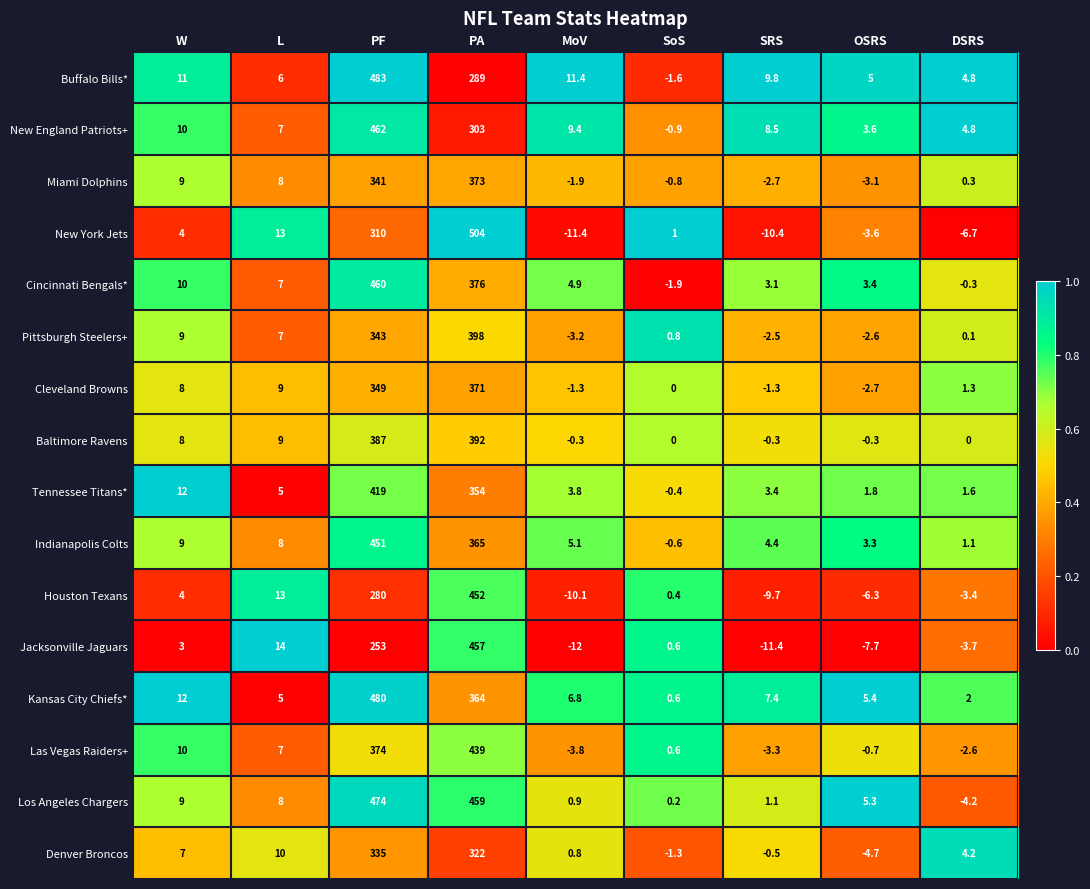

Rank the series by their maximum value, from lowest to highest.

Denver Broncos, Cleveland Browns, Miami Dolphins, Baltimore Ravens, Pittsburgh Steelers+, Tennessee Titans*, Las Vegas Raiders+, Indianapolis Colts, Houston Texans, Jacksonville Jaguars, Cincinnati Bengals*, New England Patriots+, Los Angeles Chargers, Kansas City Chiefs*, Buffalo Bills*, New York Jets